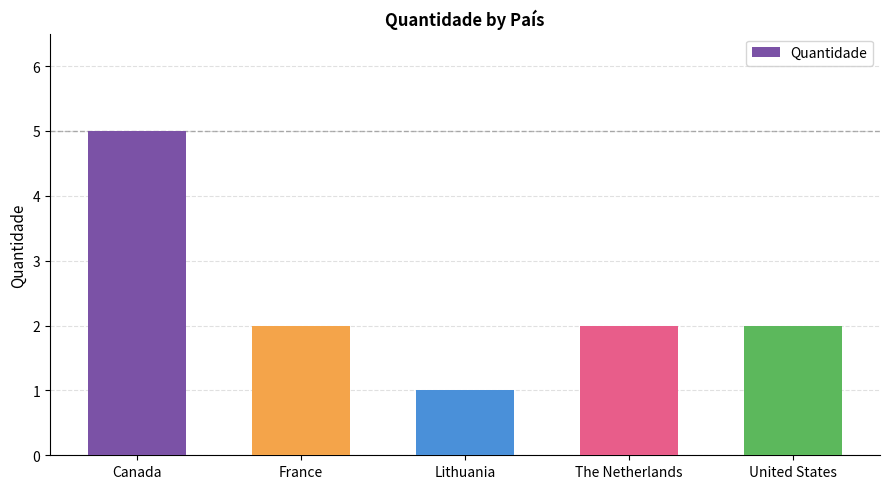

Is it true that the value at Lithuania is 1?

True